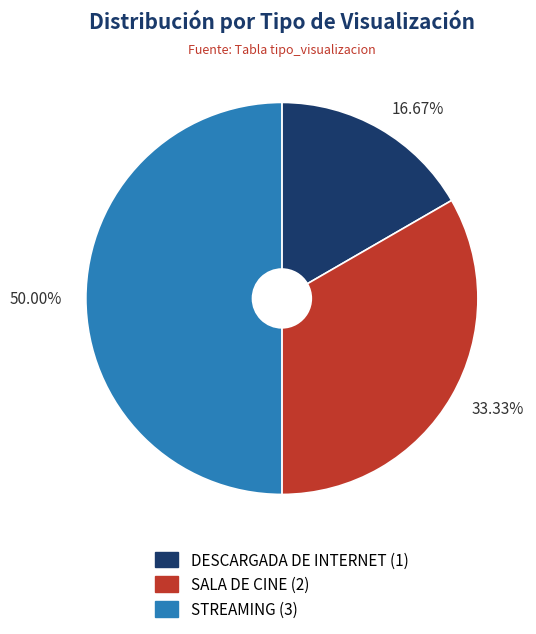

What percentage do STREAMING and DESCARGADA DE INTERNET together represent?

66.7%